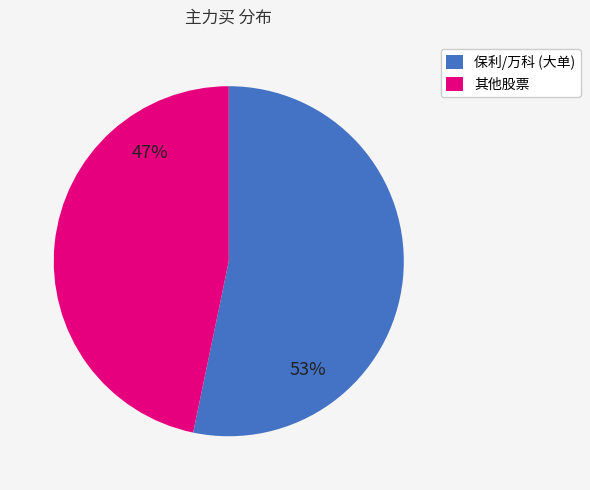

What is the majority slice?

保利/万科 (大单)